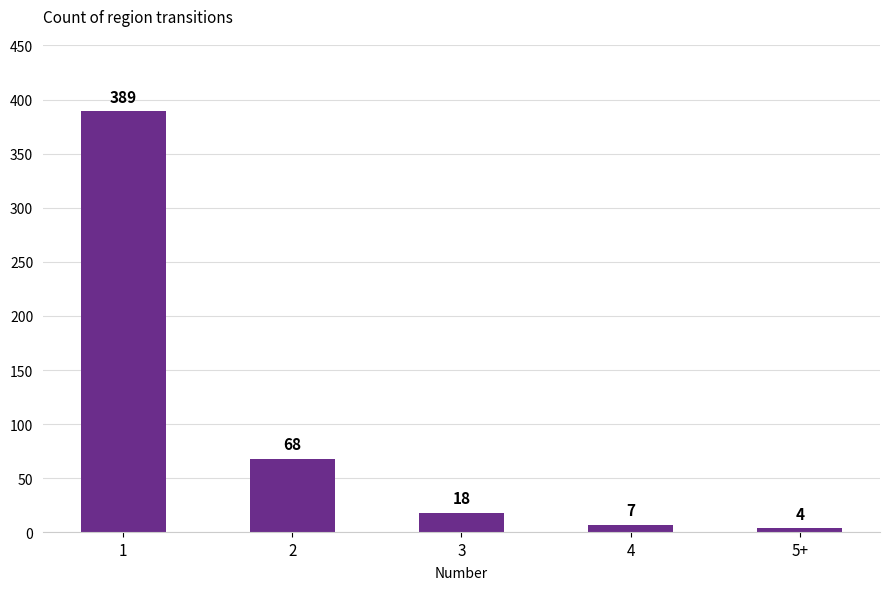

What is the ratio of the value at 3 to the value at 2?

0.3